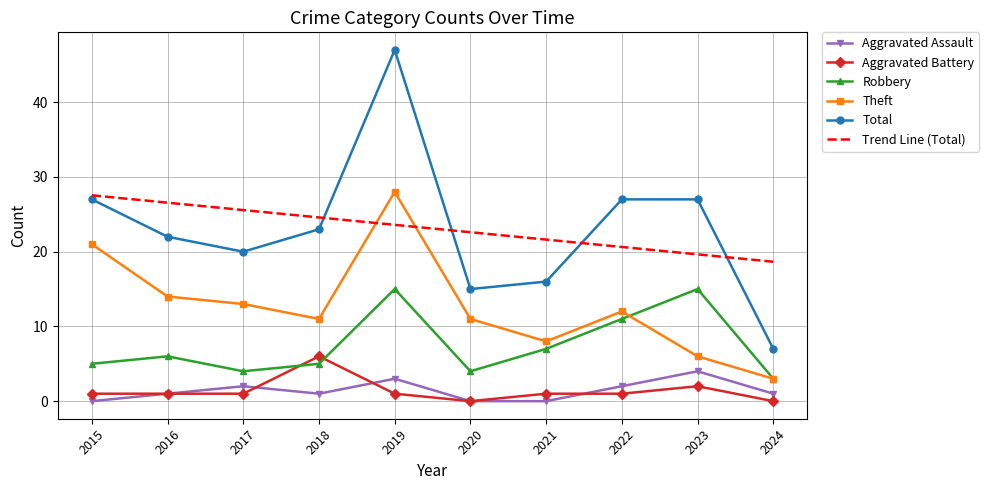

Which series changed the most between 2018 and 2020?

Total